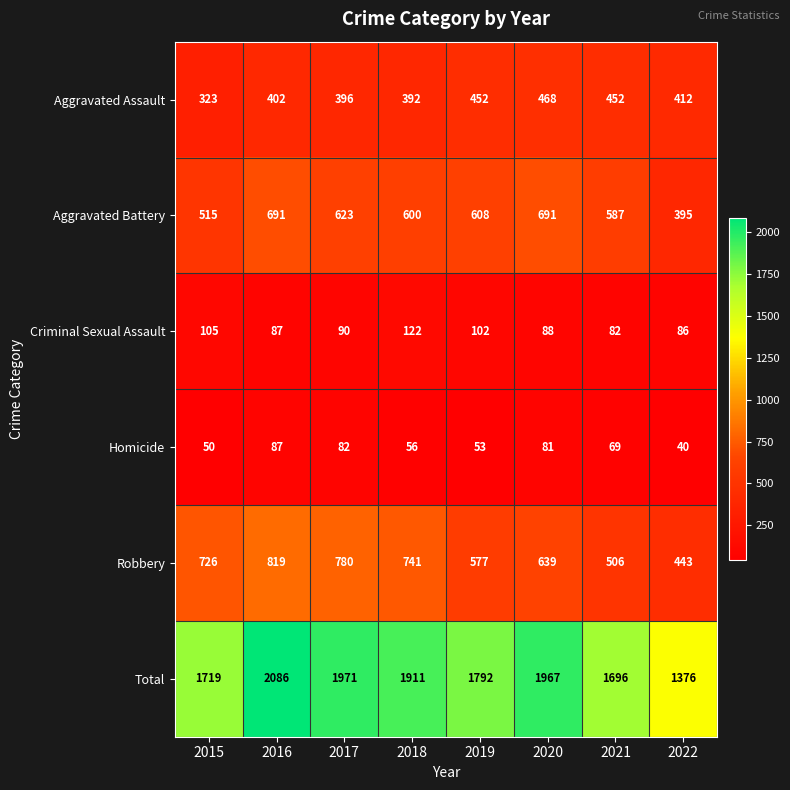

How many values in the Aggravated Assault series are below 412?

4